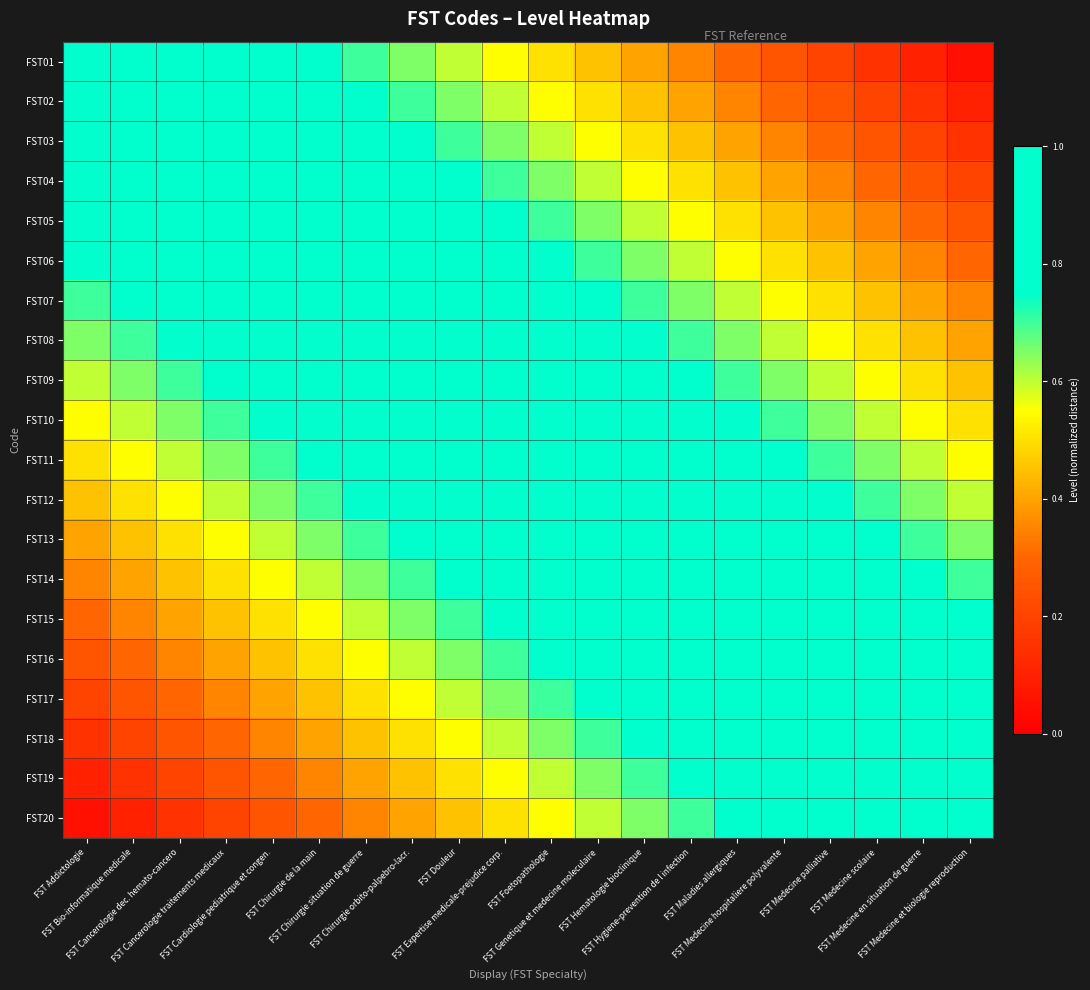

Which label corresponds to the smallest value in the chart?

FST Medecine et biologie reproduction